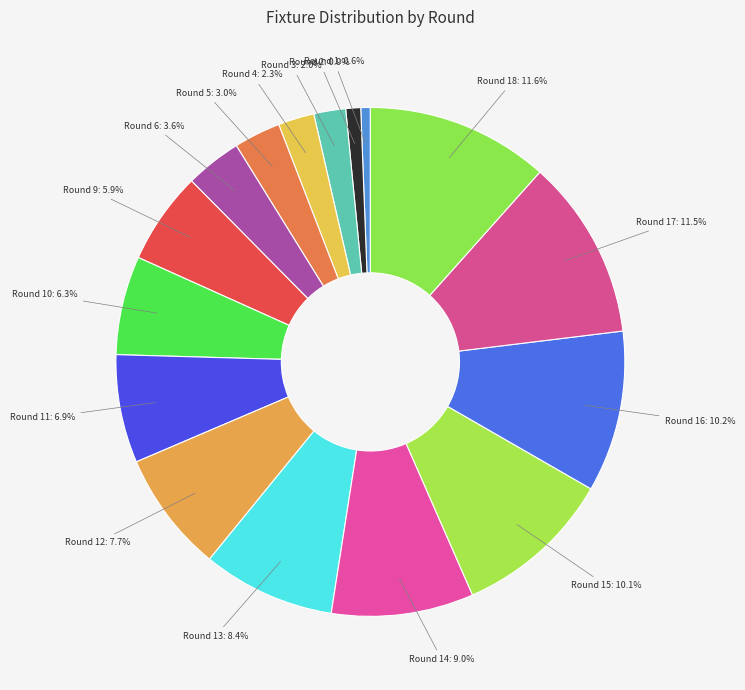

How many segments does this pie chart have?

16